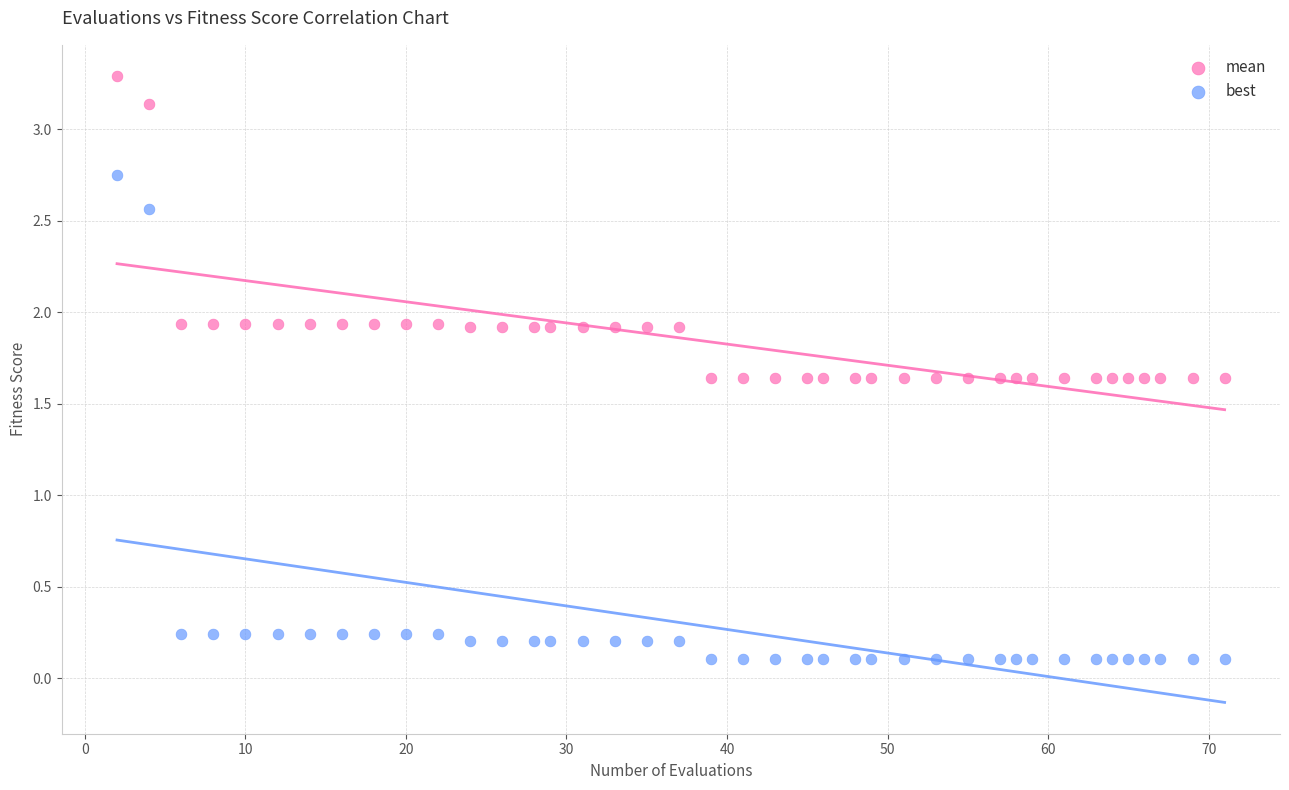

What are all the series names shown in the legend?

mean, best